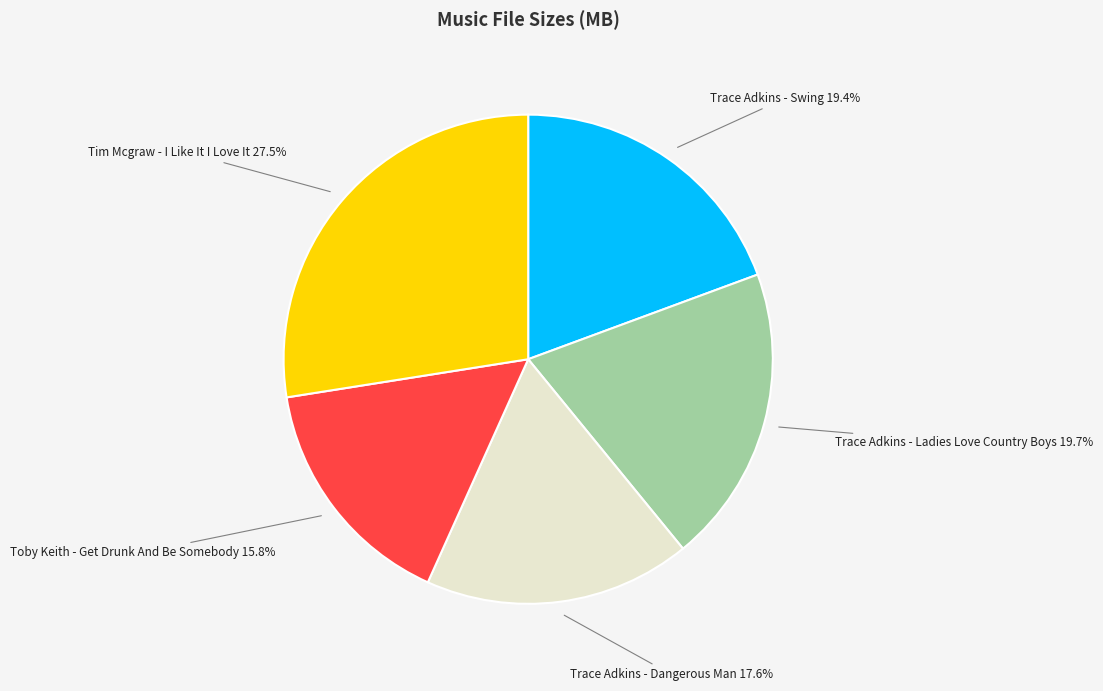

Is there a majority slice in this chart?

No